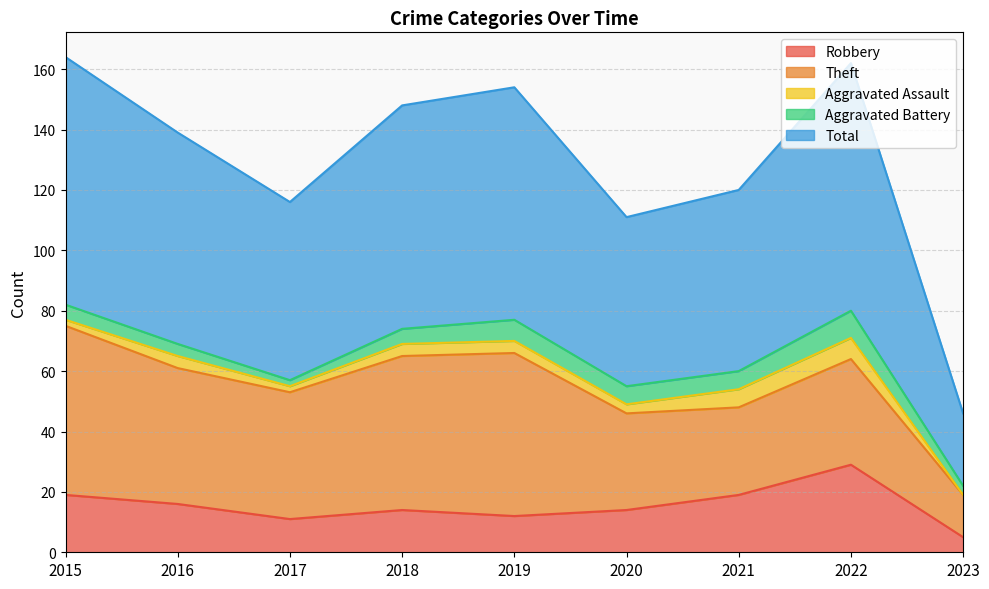

True or false: Total and Aggravated Battery intersect in this chart.

False